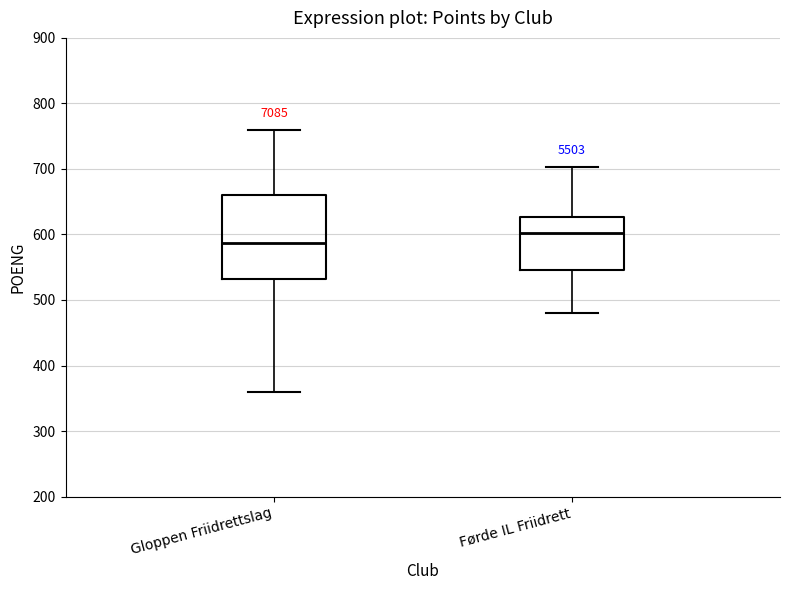

Reading left to right, read every box against the y-axis: the position of its median line, the range the box covers, and the ends of its whiskers. The values are not printed on the chart, so give them approximately, as read against the axis.

Gloppen Friidrettslag: median 590, box 530 to 660, whiskers 360 to 760
Førde IL Friidrett: median 600, box 550 to 630, whiskers 480 to 700